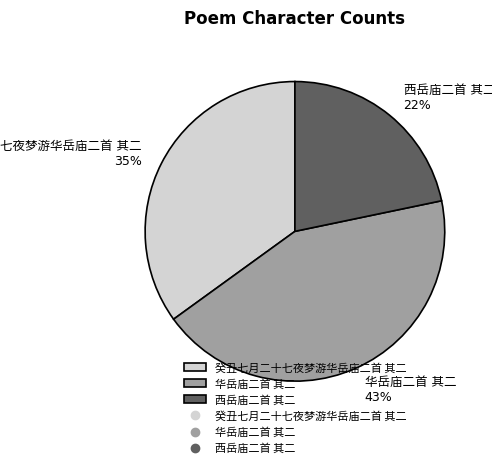

How many segments does this pie chart have?

3